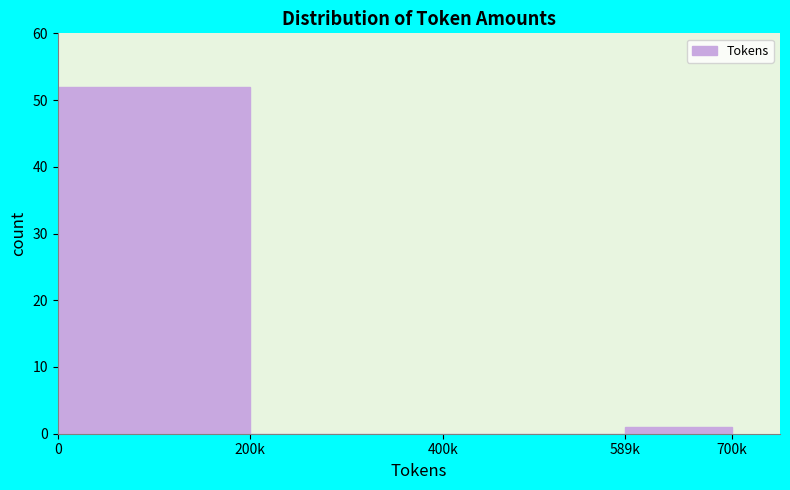

Reading right to left, transcribe all the data shown in this chart.

589k=1	400k=0	200k=0	0=52